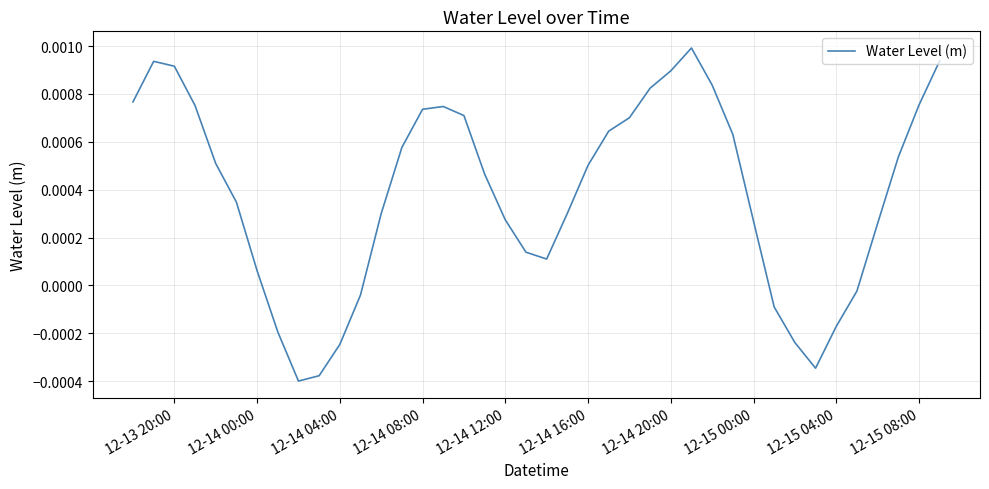

Is this an area chart (filled region under the line)?

No